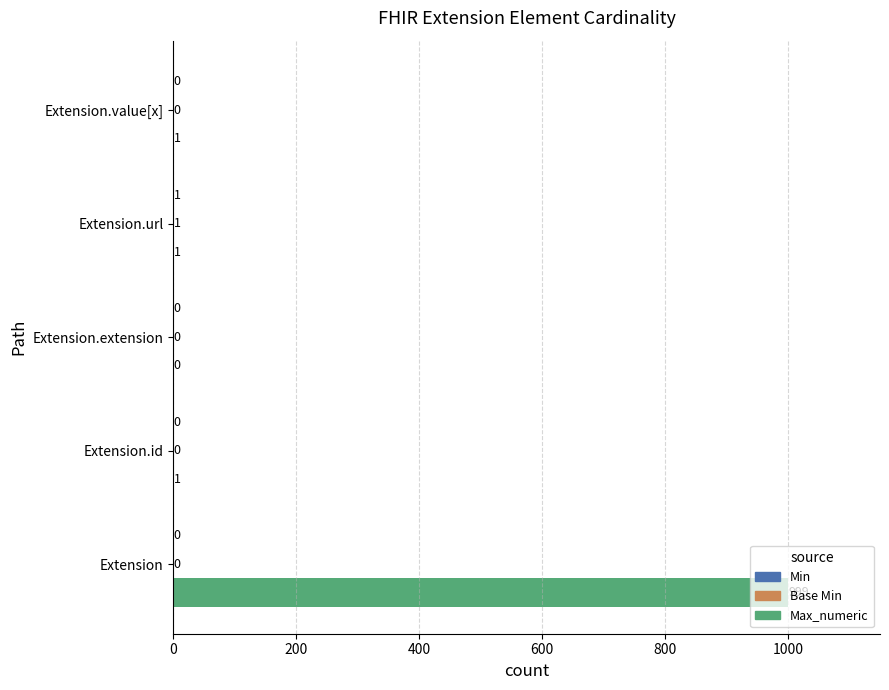

True or false: Max_numeric has a value of -371 at Extension.extension.

False